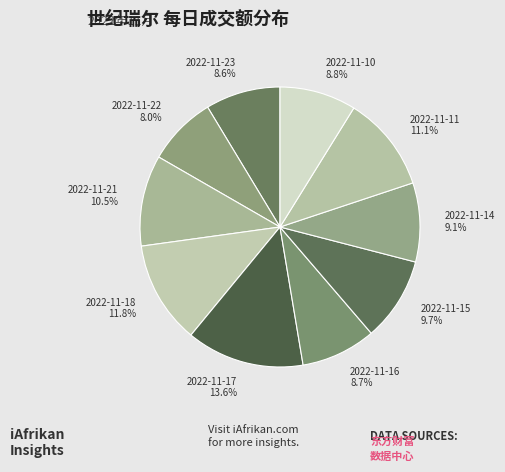

Approximately how many times larger is the value at 2022-11-22 compared to 2022-11-16?

0.9